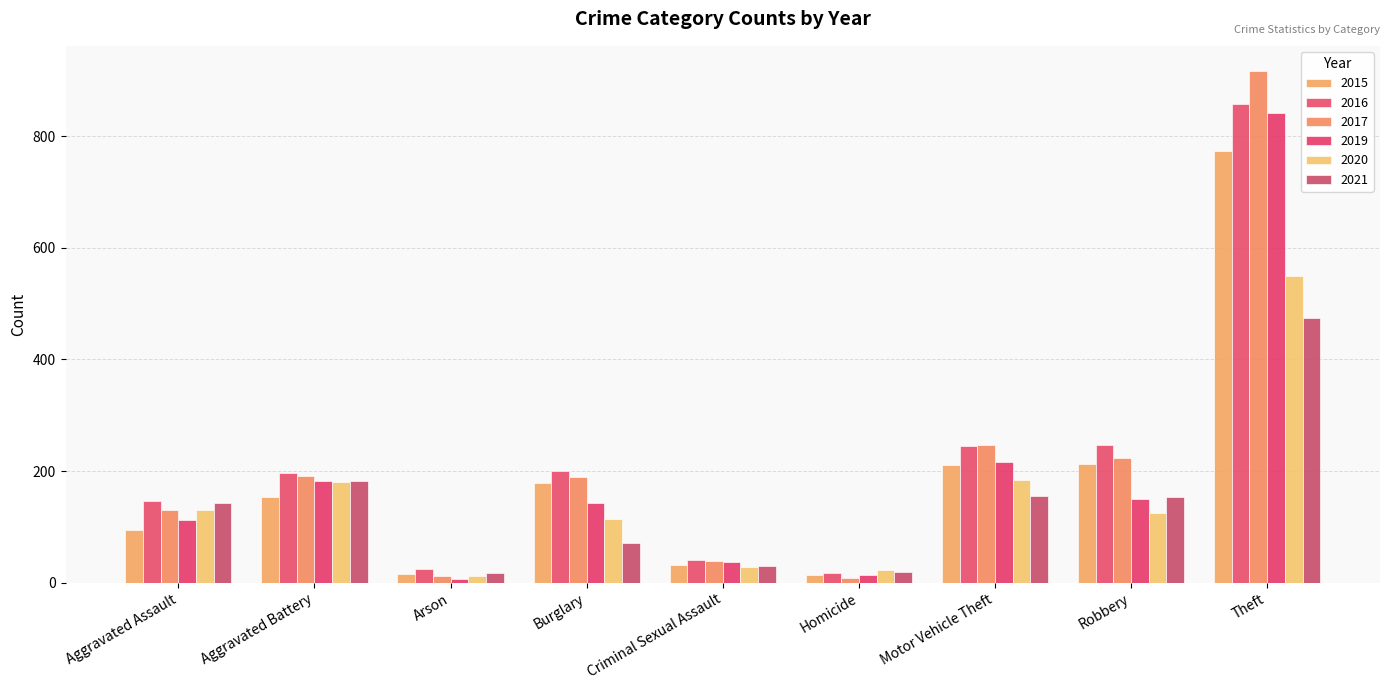

Which has a higher value, Arson or Theft?

Theft